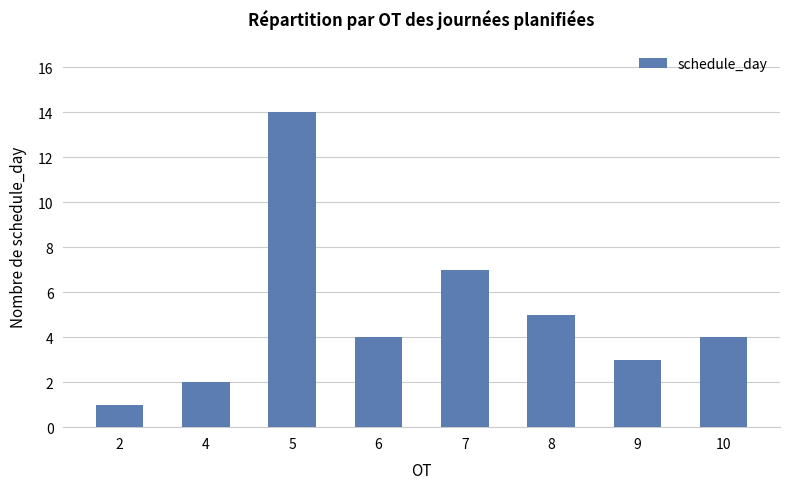

Does the chart contain stacked bars?

No